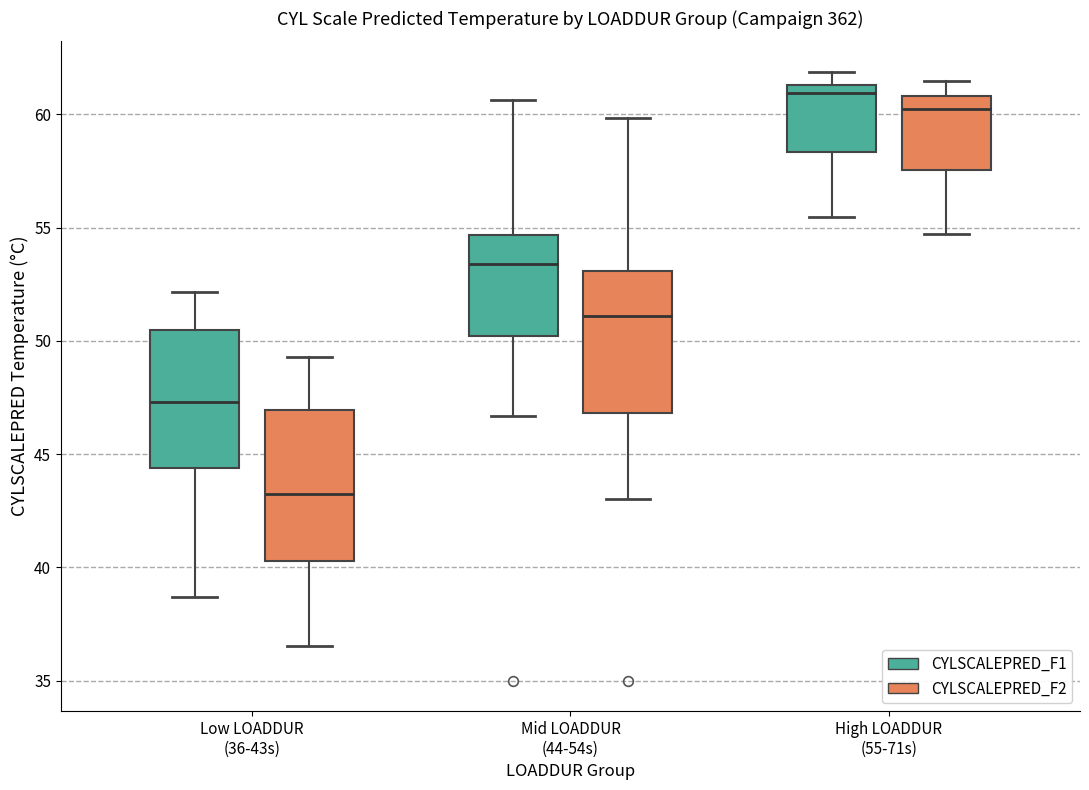

Which box's median line is the highest?

High LOADDUR (55-71s) (CYLSCALEPRED_F1)